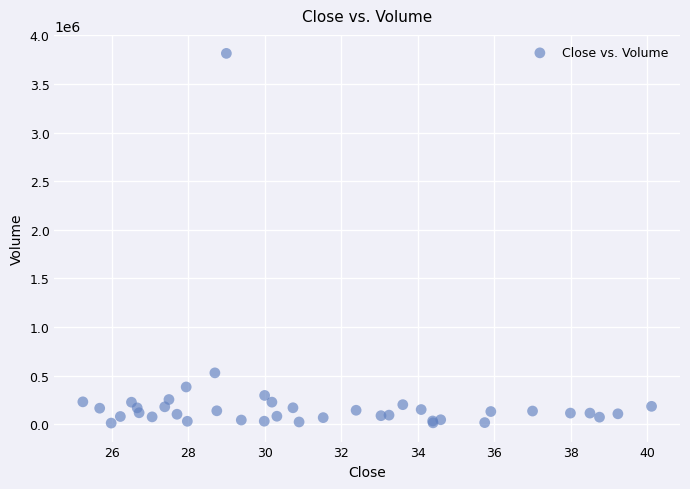

What Y value in the scatter plot is closest to 1913600?

529600